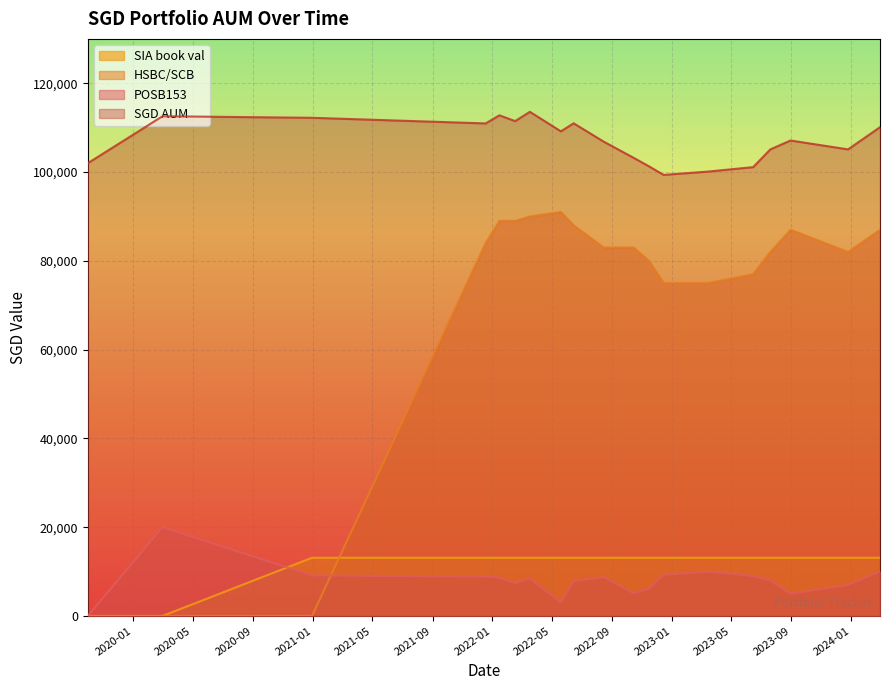

True or false: SGD AUM and POSB153 intersect in this chart.

False